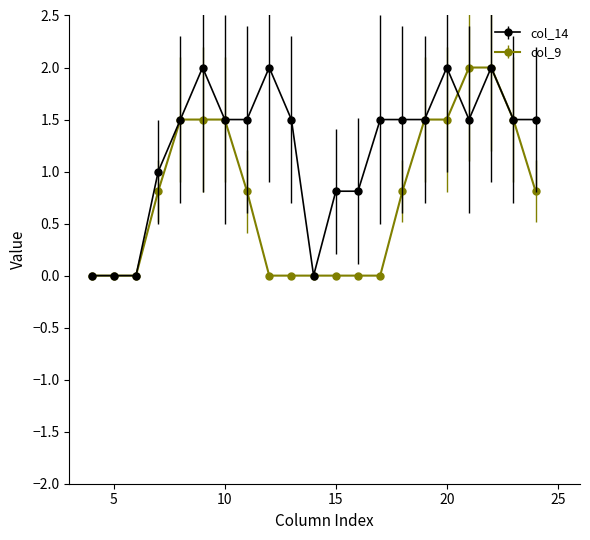

Which series has the largest total across all categories?

col_14